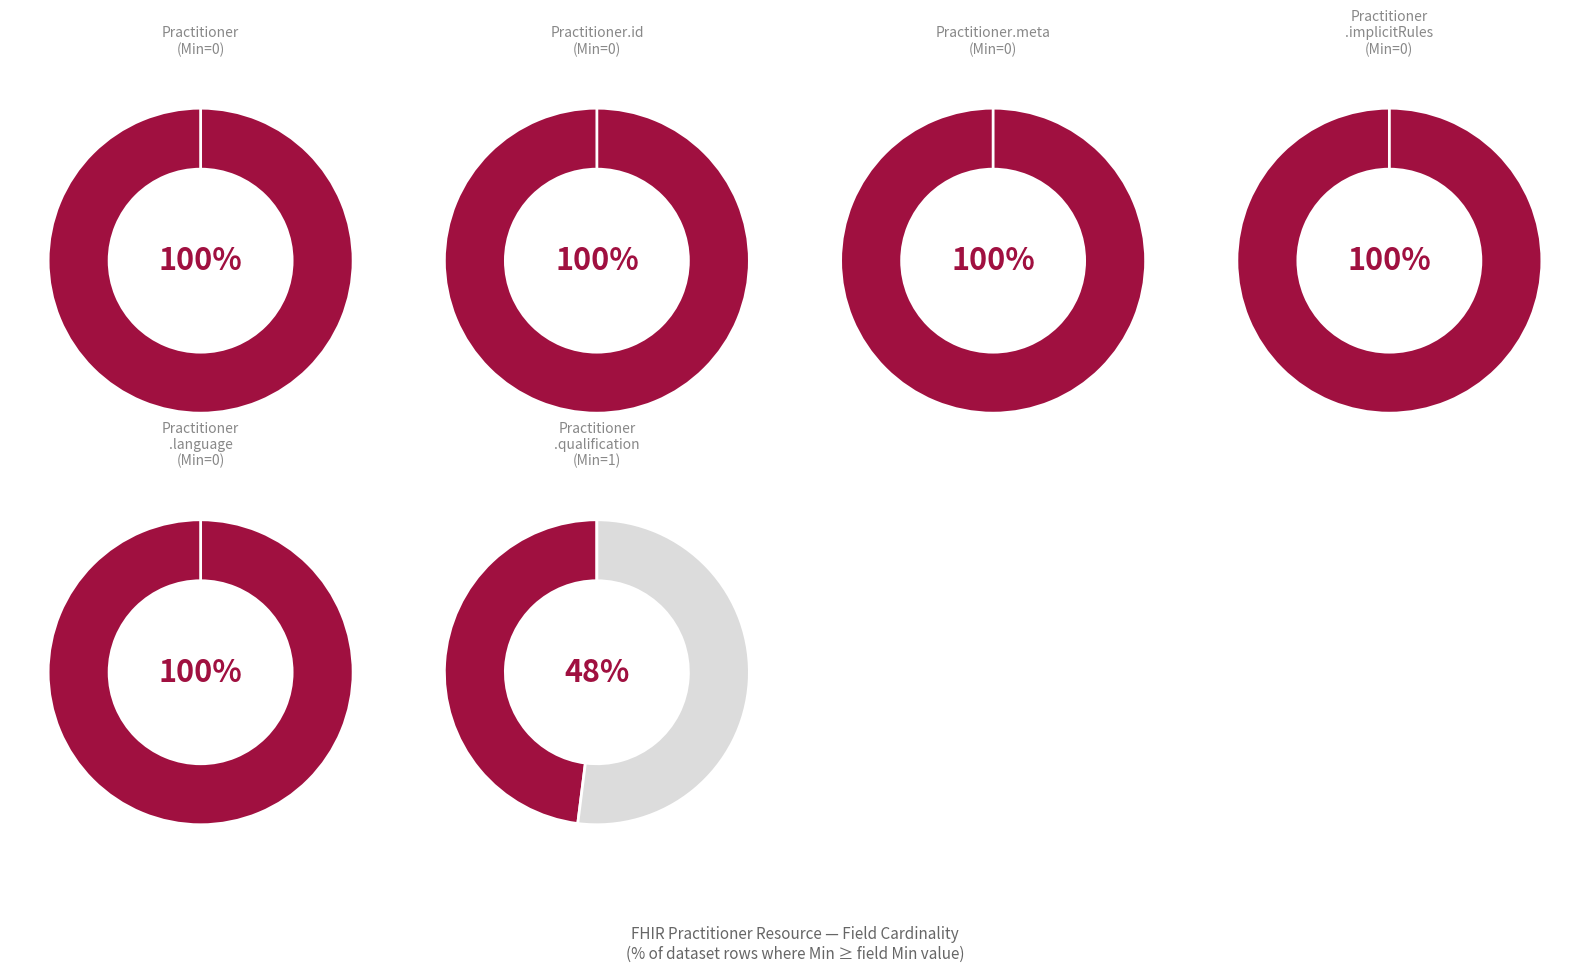

Count the number of slices in the pie.

6